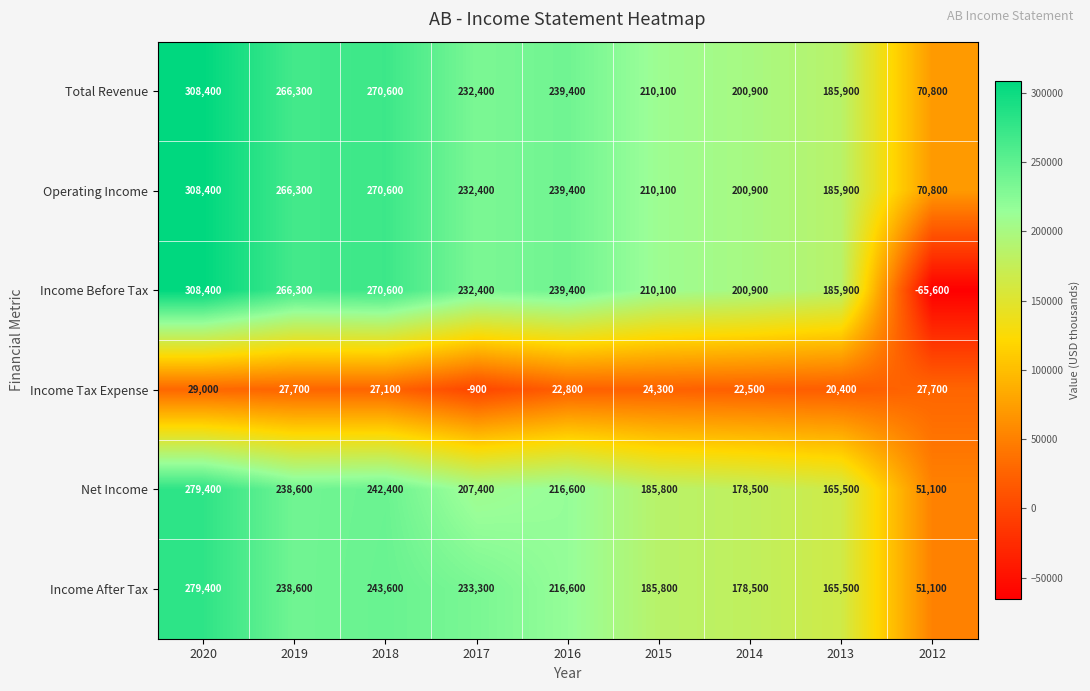

Is the value of Operating Income at 2012 greater than the value of Income Before Tax at 2017?

No